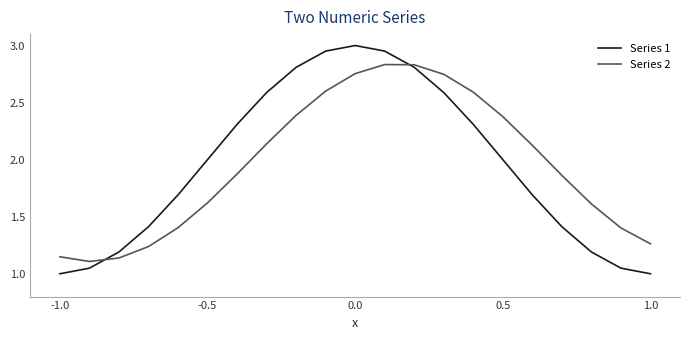

What is the difference between the maximum and minimum values in the Series 2 series?

1.7